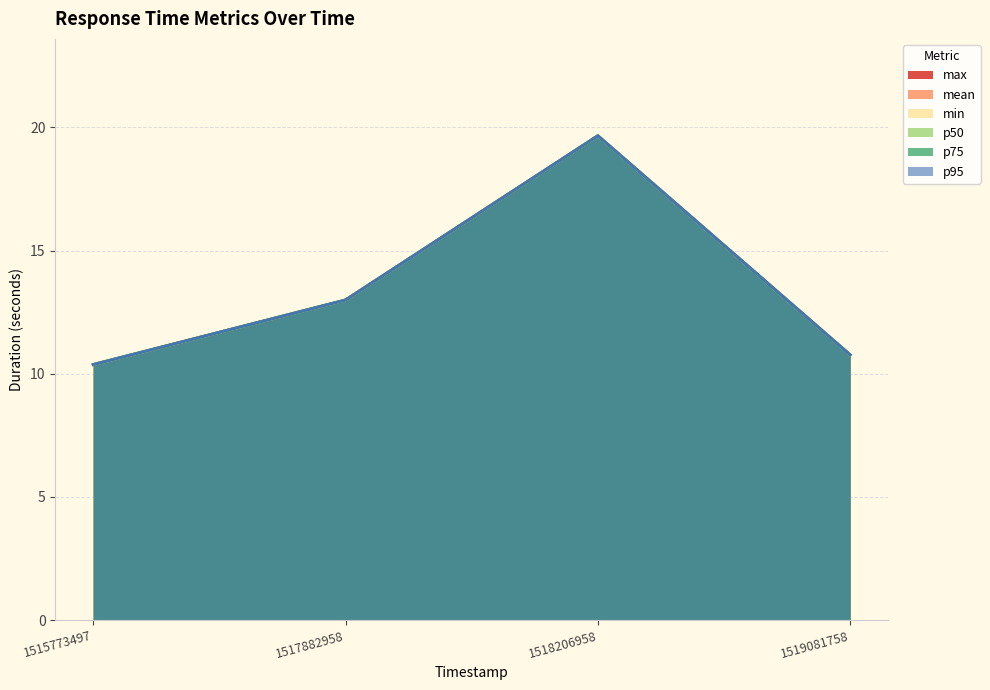

Does the chart have visible grid lines?

Yes